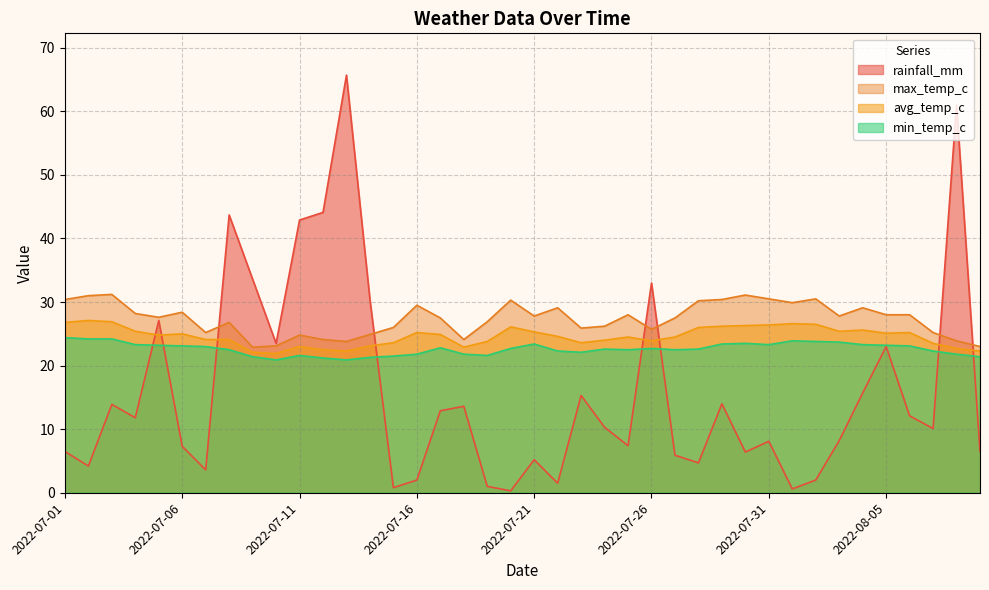

What is the approximate value of rainfall_mm at 2022-07-17?

12.9